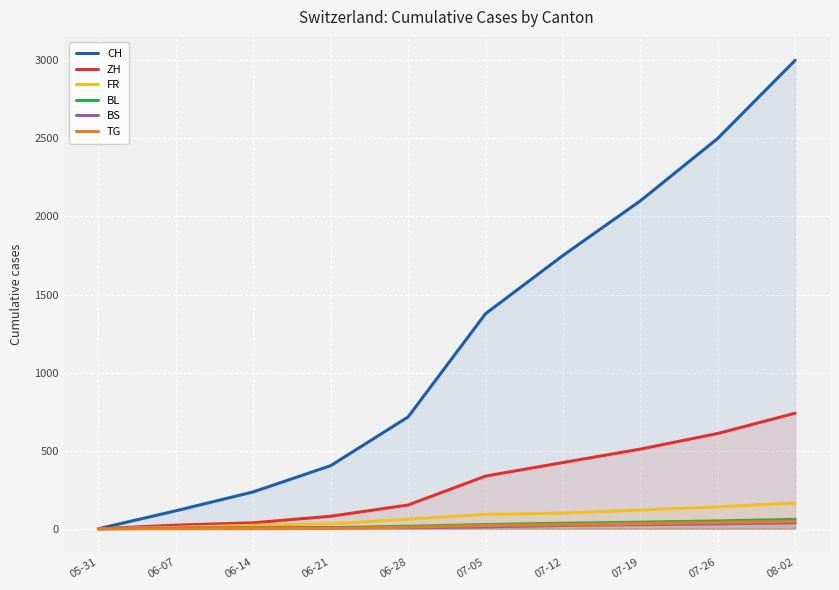

Which series has the largest range (max minus min)?

CH